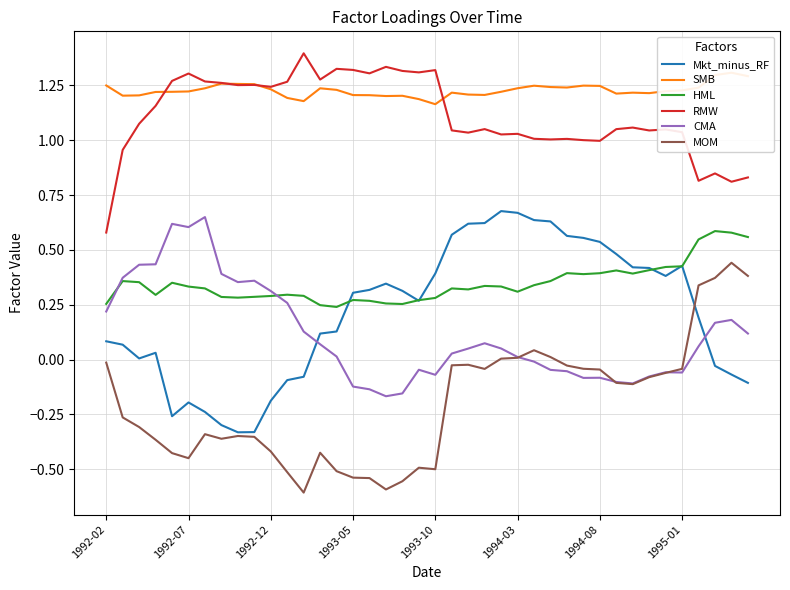

What is the sum of the HML values at 24 and 8?

0.6